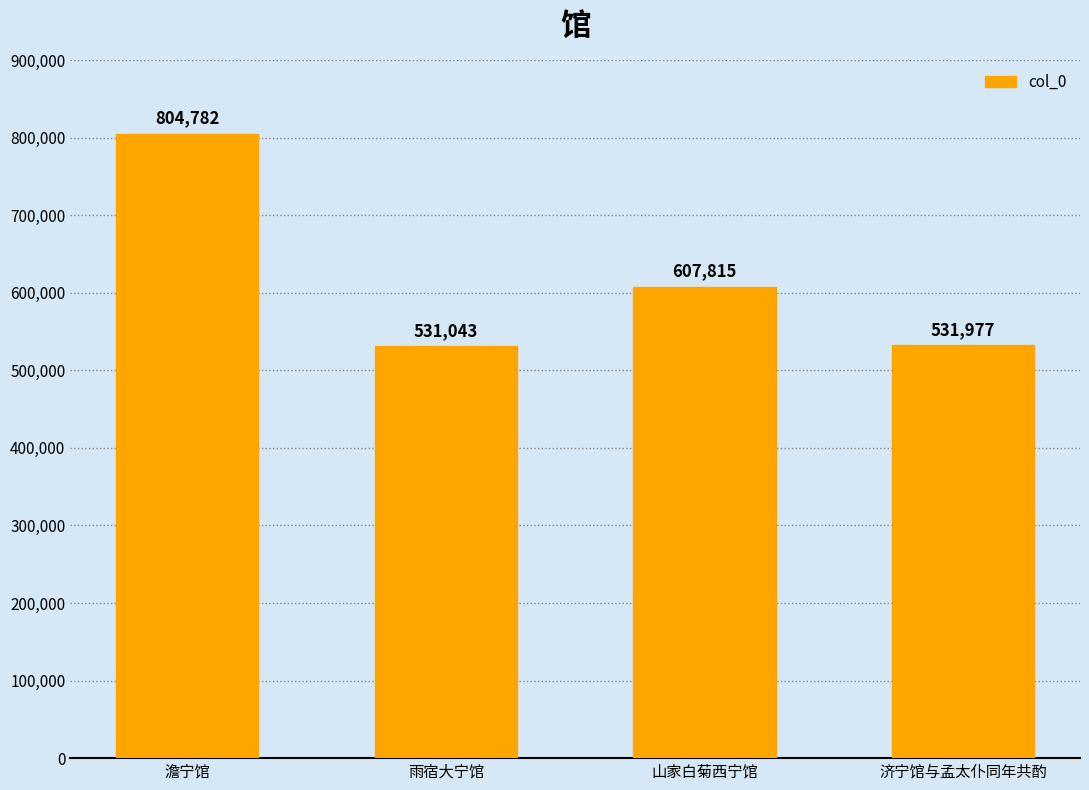

What is the ratio of the value at 澹宁馆 to the value at 雨宿大宁馆?

1.5